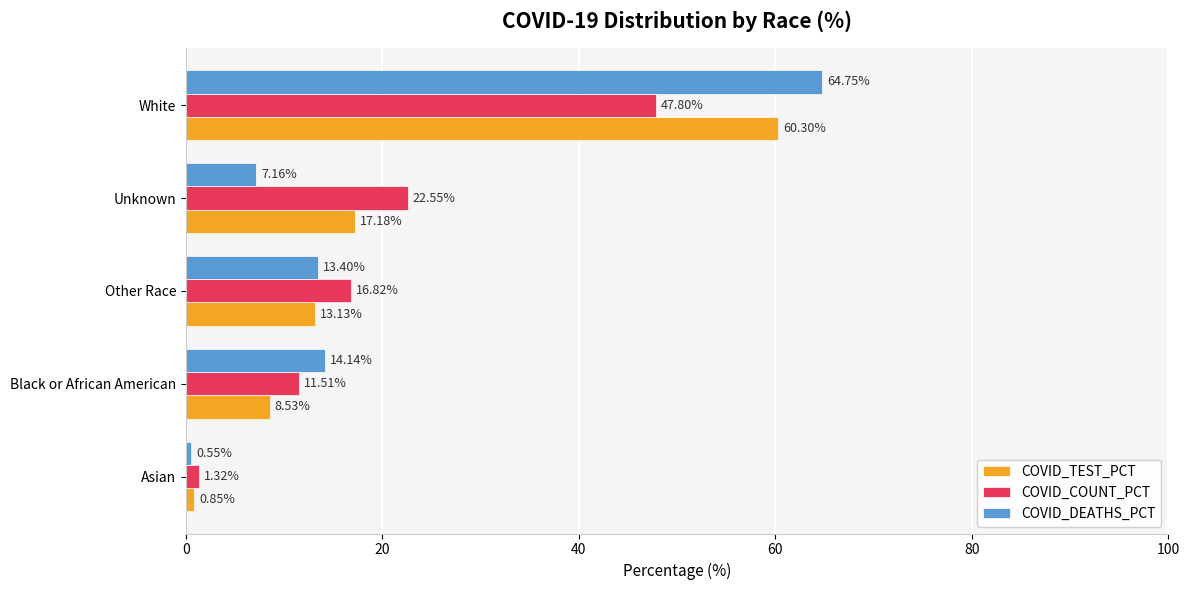

At which category does the chart reach its minimum across all series?

Asian